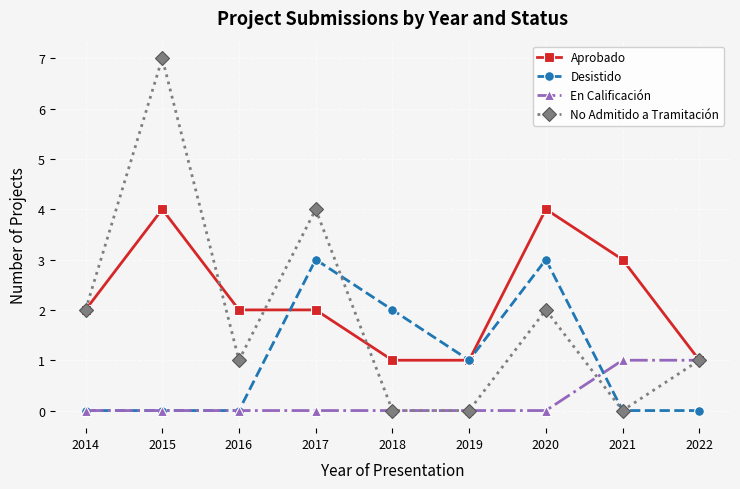

How many categories are shown in the chart?

9